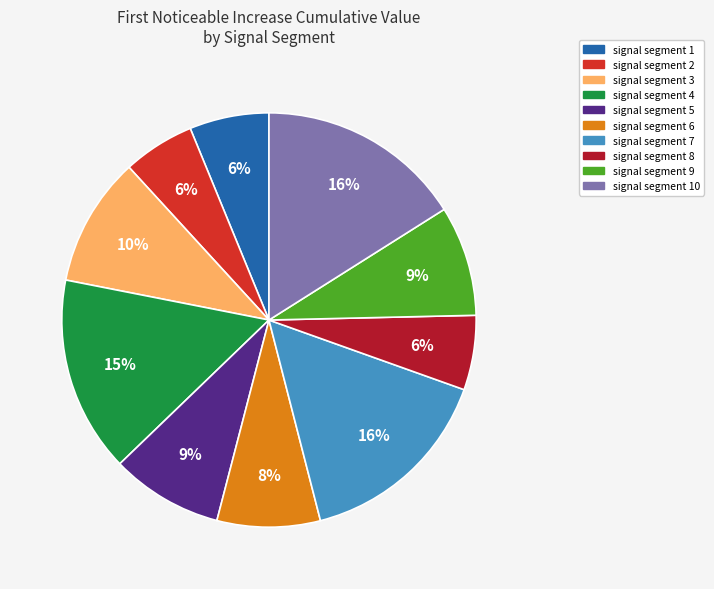

To the nearest percent, what is the average slice percentage?

10%